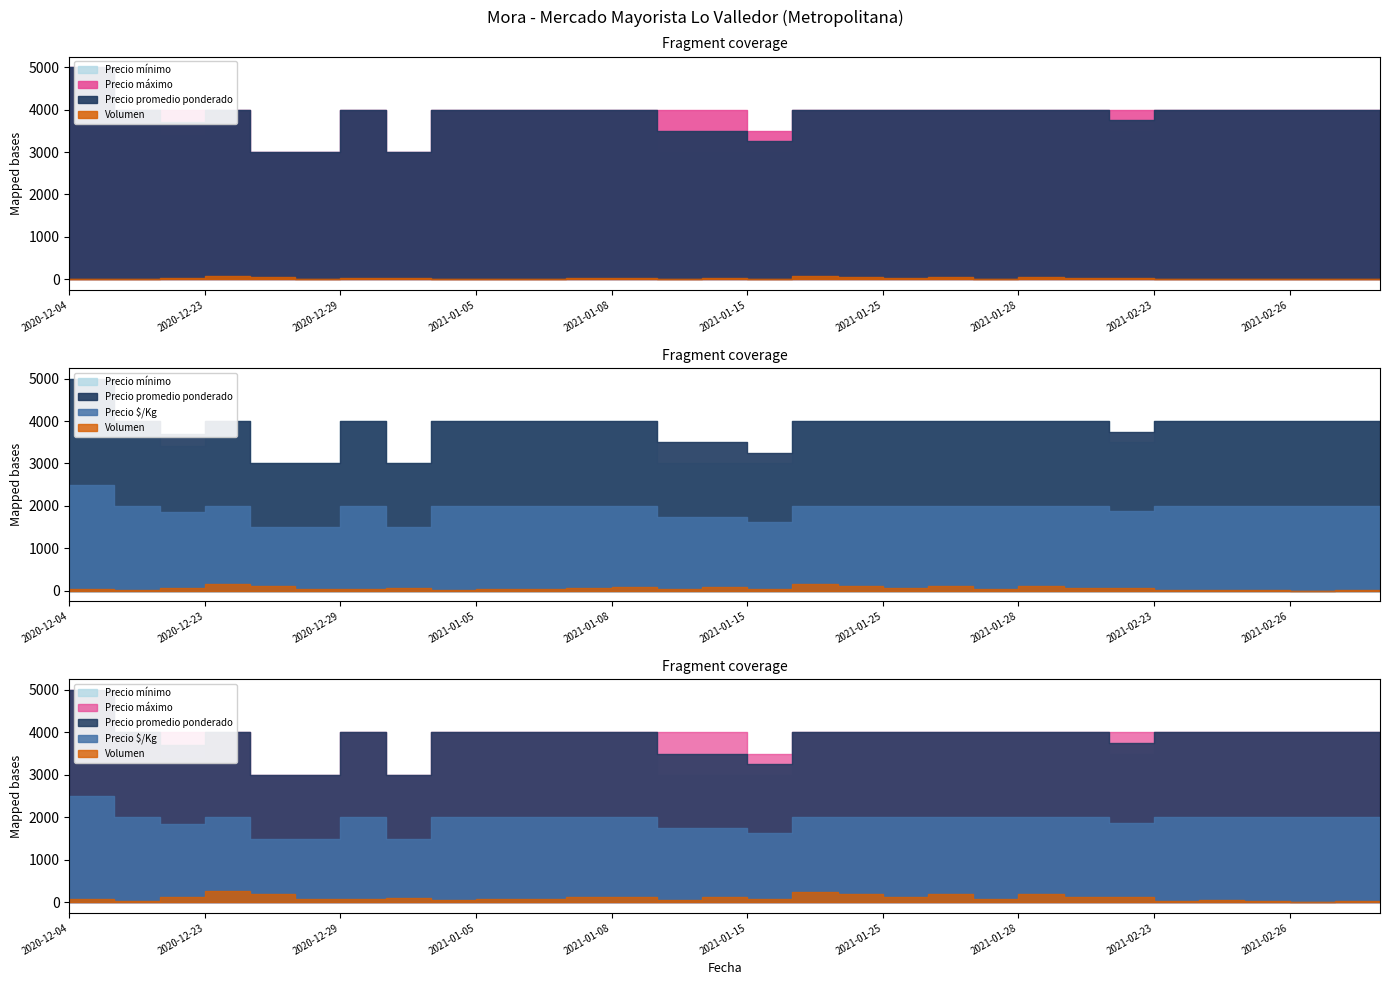

Which label corresponds to the smallest value in the chart?

2021-02-26